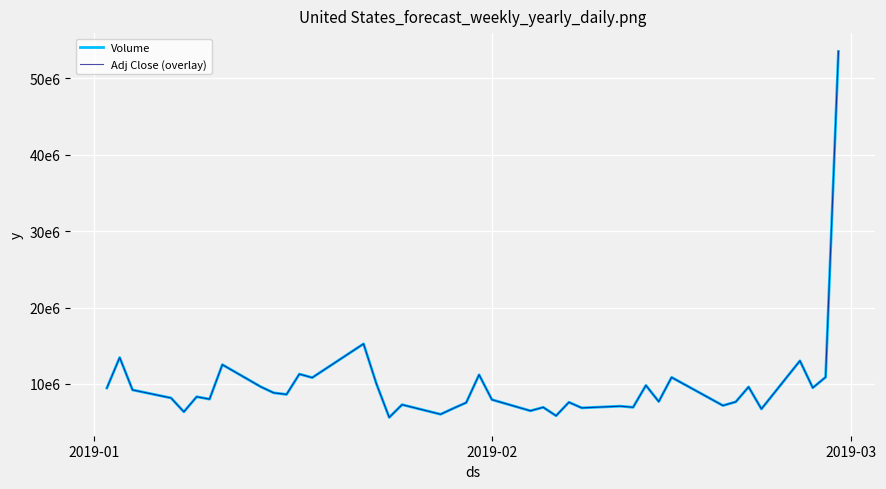

What is the difference between the maximum and second lowest values in the Volume series?

47671400